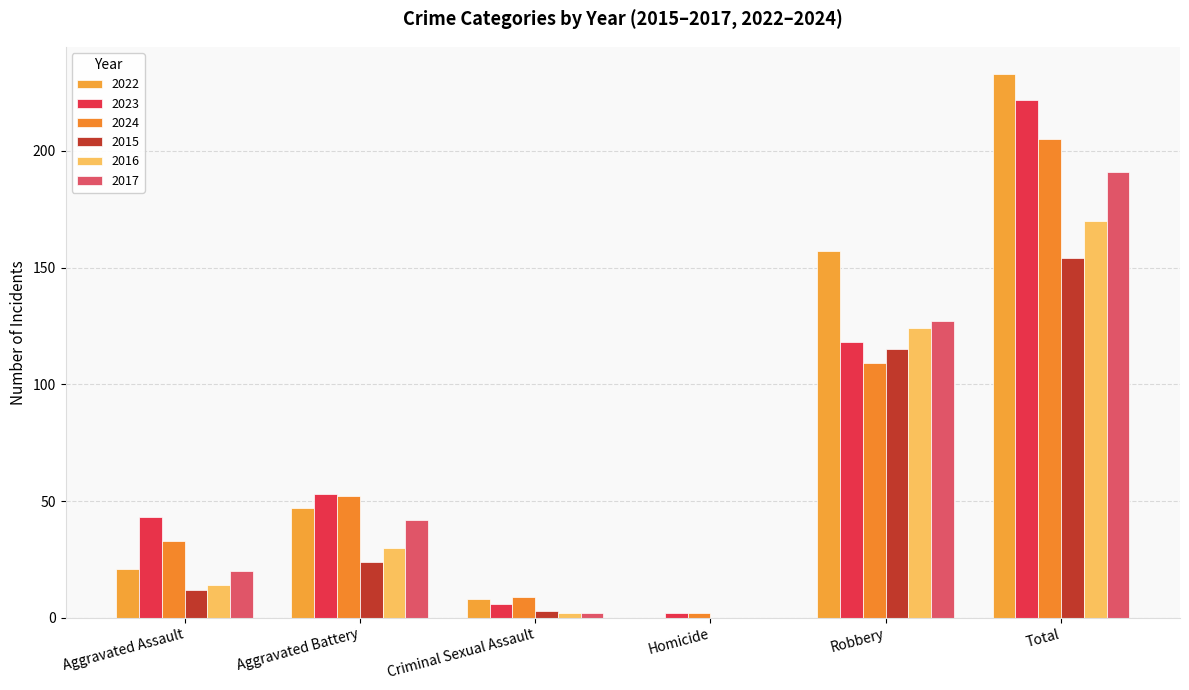

Reading left to right, what are all the values shown in this chart?

2022: Aggravated Assault=21	Aggravated Battery=47	Criminal Sexual Assault=8	Homicide=0	Robbery=157	Total=233
2023: Aggravated Assault=43	Aggravated Battery=53	Criminal Sexual Assault=6	Homicide=2	Robbery=118	Total=222
2024: Aggravated Assault=33	Aggravated Battery=52	Criminal Sexual Assault=9	Homicide=2	Robbery=109	Total=205
2015: Aggravated Assault=12	Aggravated Battery=24	Criminal Sexual Assault=3	Homicide=0	Robbery=115	Total=154
2016: Aggravated Assault=14	Aggravated Battery=30	Criminal Sexual Assault=2	Homicide=0	Robbery=124	Total=170
2017: Aggravated Assault=20	Aggravated Battery=42	Criminal Sexual Assault=2	Homicide=0	Robbery=127	Total=191